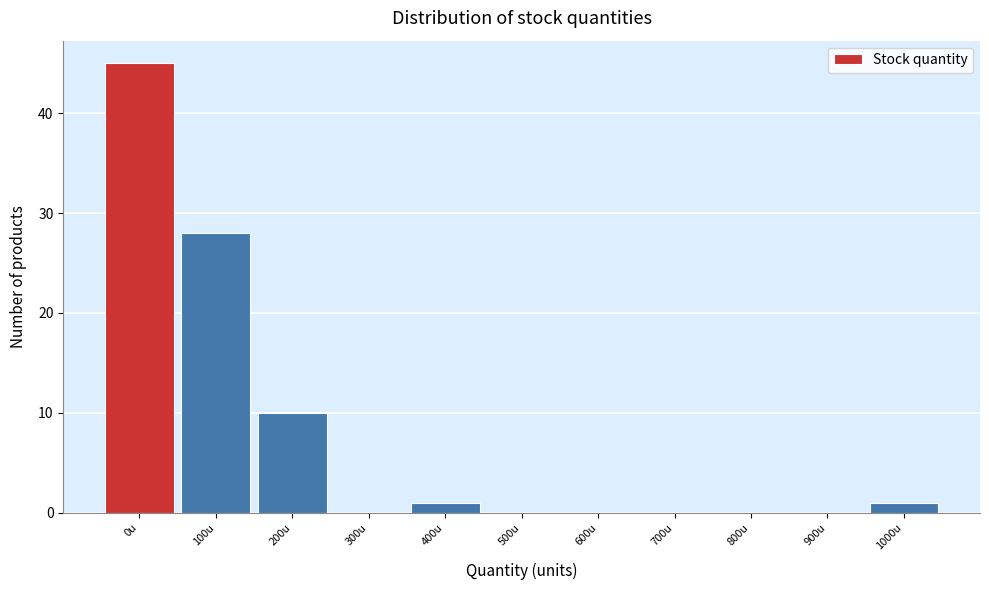

Reading left to right, list all the values displayed in this chart.

0u=45	100u=28	200u=10	300u=0	400u=1	500u=0	600u=0	700u=0	800u=0	900u=0	1000u=1